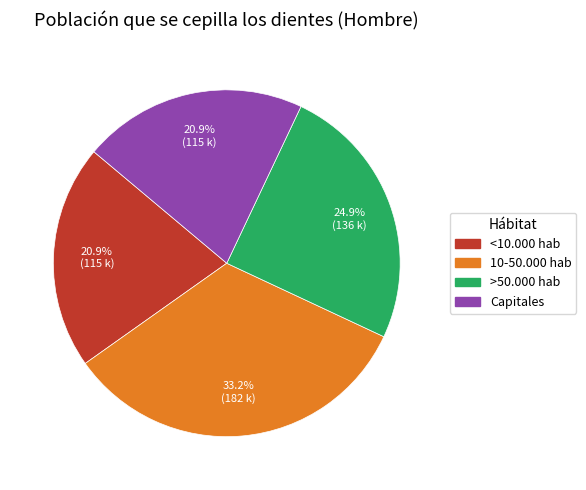

What is the largest slice in the pie chart?

10-50.000 hab